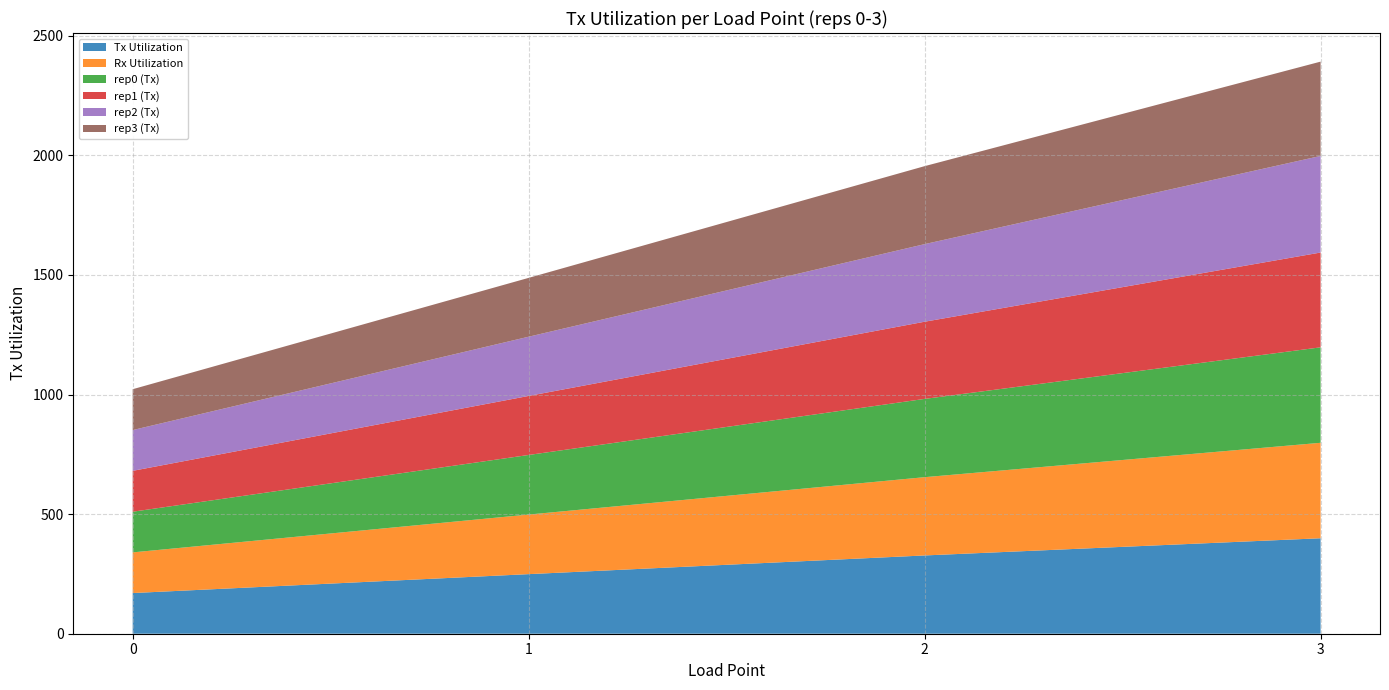

Reading left to right, list all the values displayed in this chart.

Tx Utilization: 0=170.0	1=249.1	2=327.2	3=399.1
Rx Utilization: 0=170.0	1=249.1	2=327.2	3=399.1
rep0 (Tx): 0=170.0	1=249.1	2=327.2	3=399.1
rep1 (Tx): 0=170.9	1=246.8	2=322.6	3=396.3
rep2 (Tx): 0=170.5	1=247.6	2=324.4	3=403.8
rep3 (Tx): 0=170.8	1=246.0	2=326.0	3=394.2